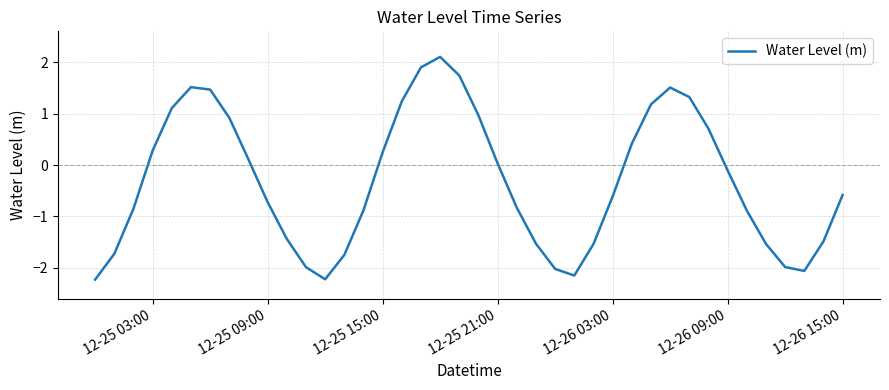

What is the smallest value displayed?

-2.2